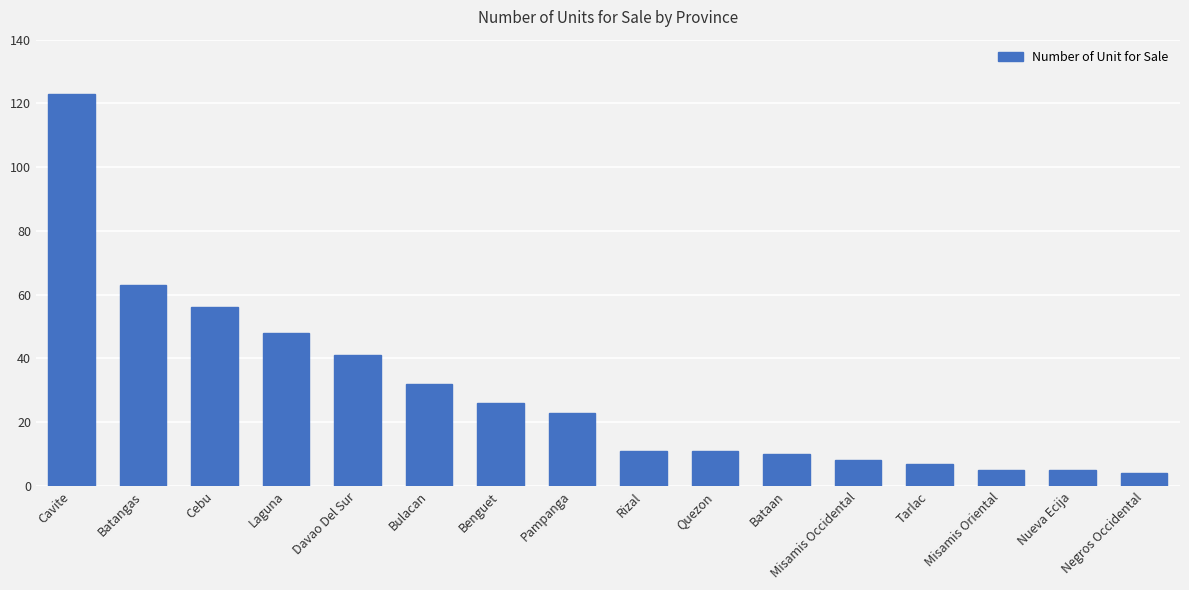

Reading left to right, list all the values displayed in this chart.

Cavite=123	Batangas=63	Cebu=56	Laguna=48	Davao Del Sur=41	Bulacan=32	Benguet=26	Pampanga=23	Rizal=11	Quezon=11	Bataan=10	Misamis Occidental=8	Tarlac=7	Misamis Oriental=5	Nueva Ecija=5	Negros Occidental=4